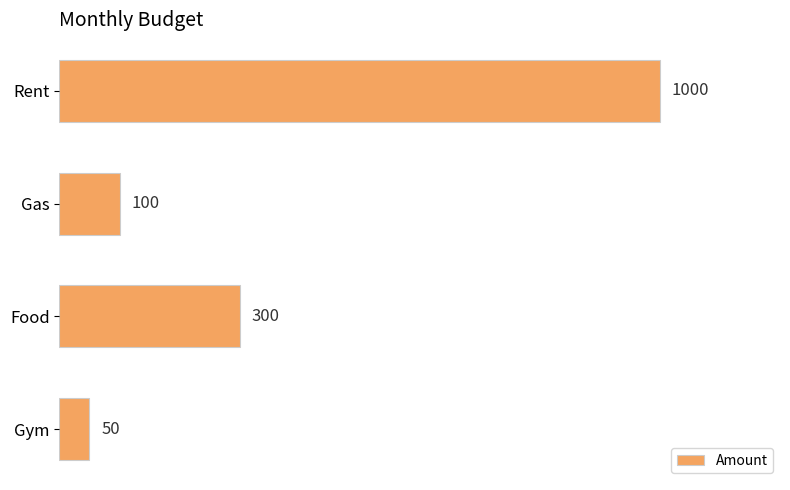

Does the chart contain any negative values?

No